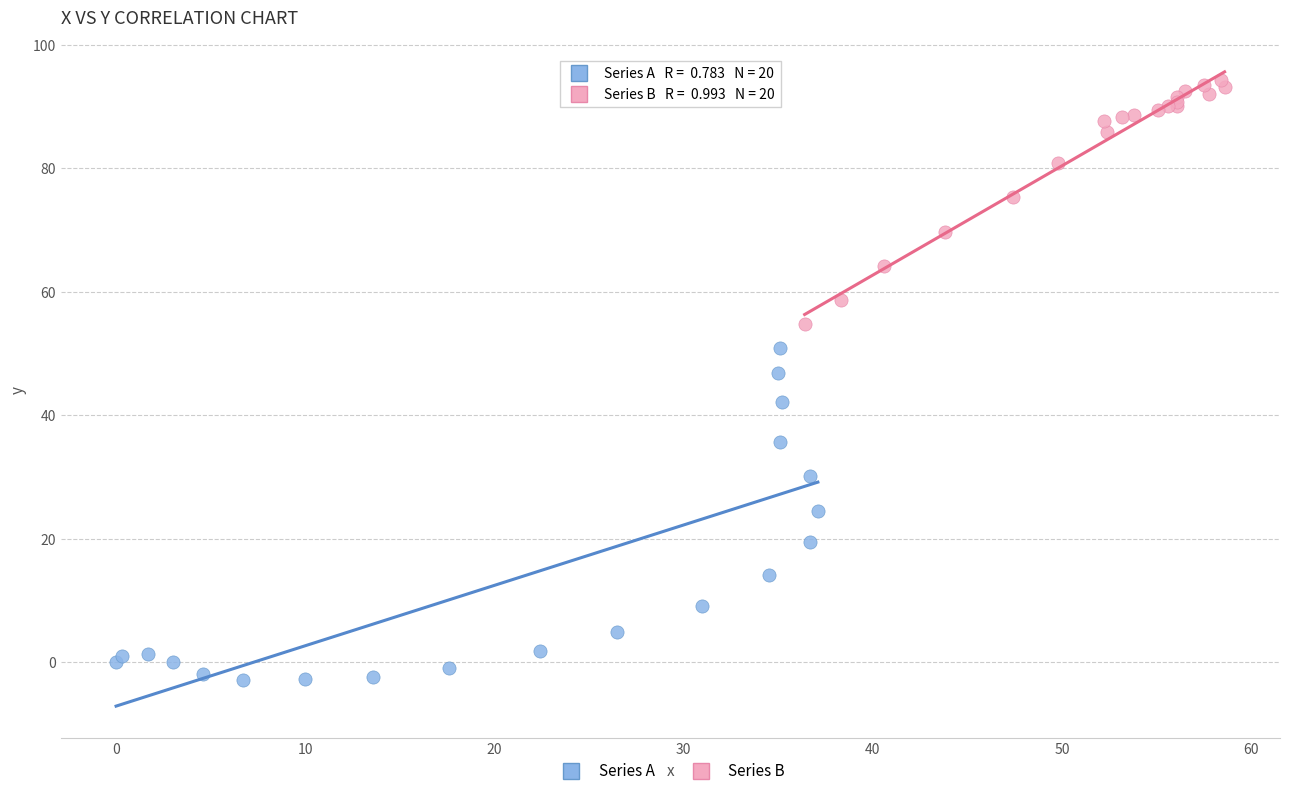

Which series contains the lowest Y value?

Series A